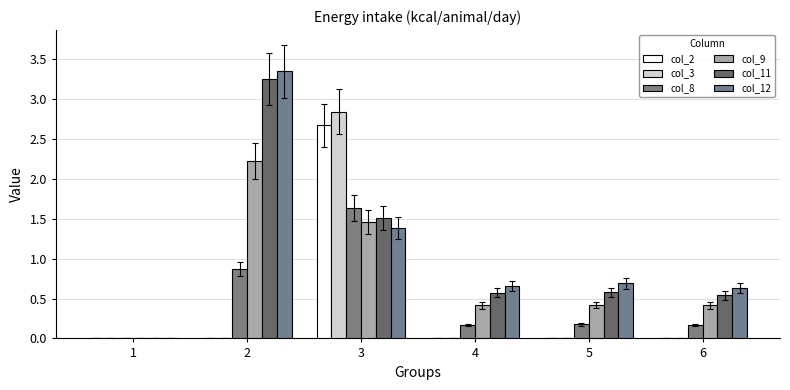

The value of col_9 at 1 is 0.0. True or false?

True